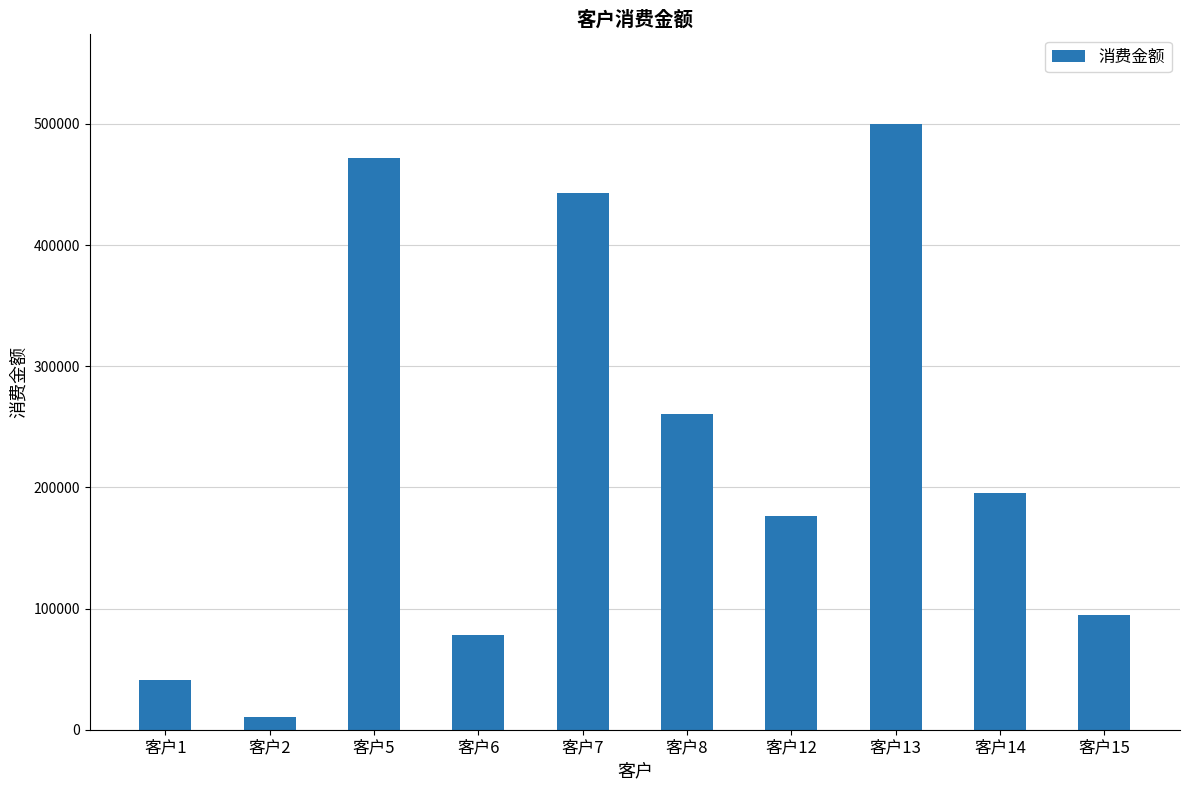

What is the sum of all values?

2271229